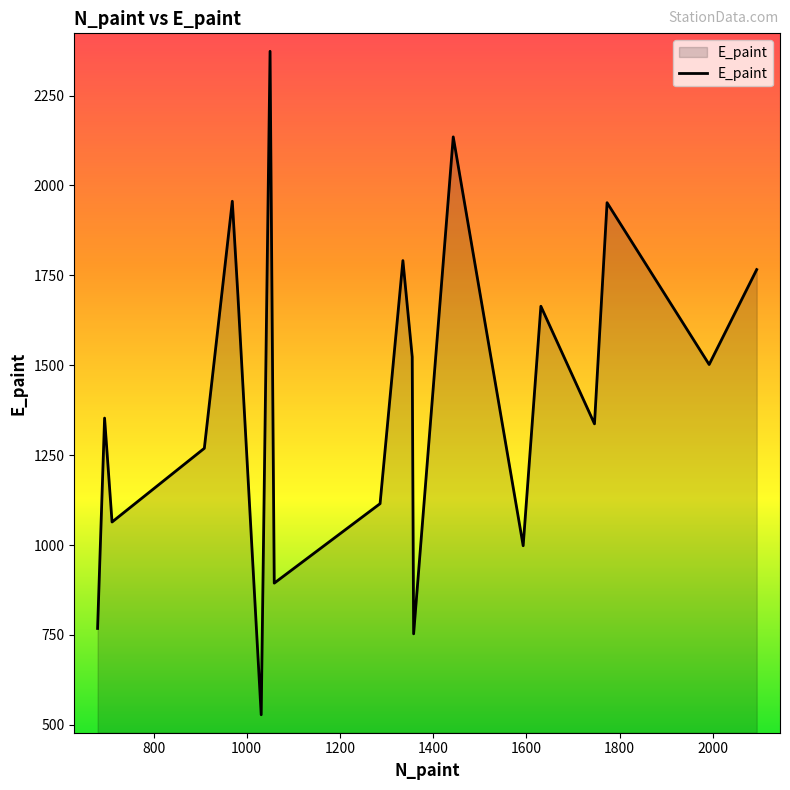

How many lines are shown in the chart?

1